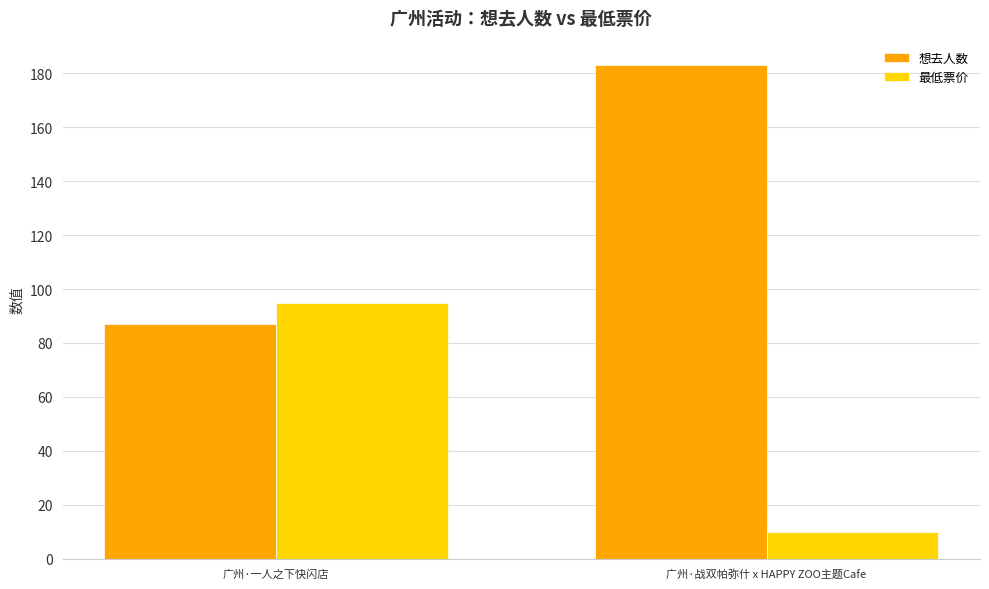

Where is 最低票价 nearest to the value 52?

广州·战双帕弥什 x HAPPY ZOO主题Cafe